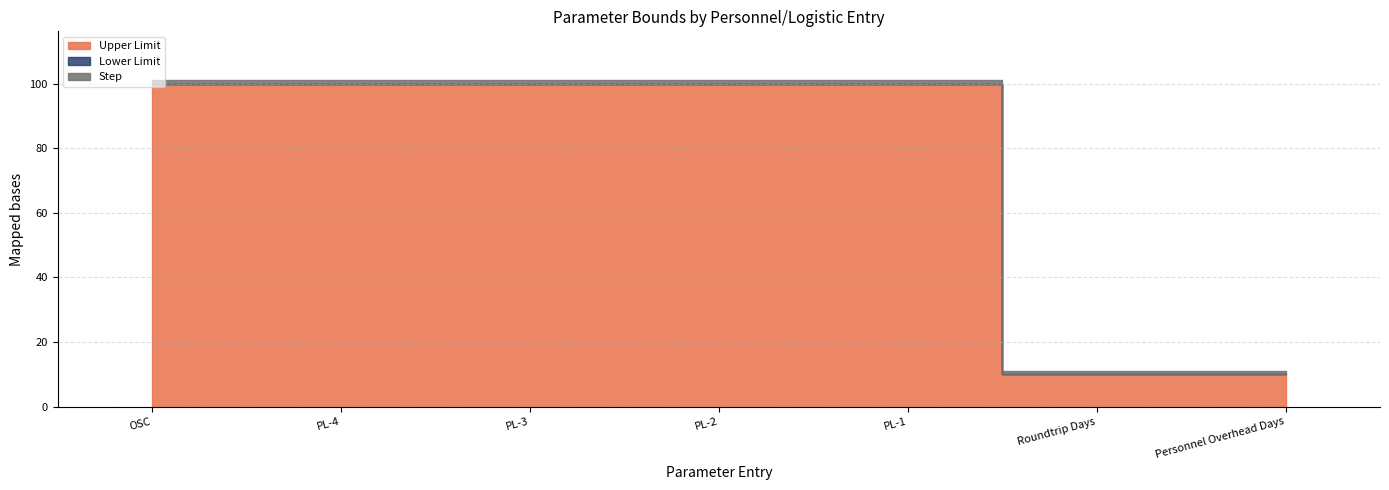

Reading right to left, what are all the values shown in this chart?

Upper Limit: Personnel Overhead Days=10	Roundtrip Days=10	PL-1=100	PL-2=100	PL-3=100	PL-4=100	OSC=100
Lower Limit: Personnel Overhead Days=0	Roundtrip Days=0	PL-1=0	PL-2=0	PL-3=0	PL-4=0	OSC=0
Step: Personnel Overhead Days=1	Roundtrip Days=1	PL-1=1	PL-2=1	PL-3=1	PL-4=1	OSC=1